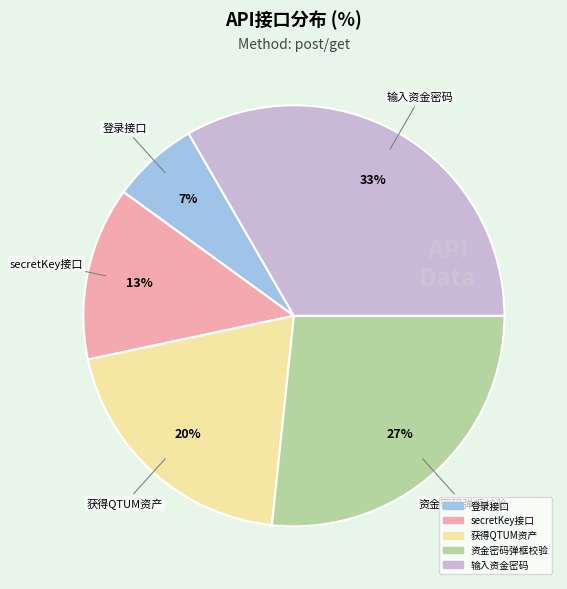

To the nearest percent, what is the combined percentage of 获得QTUM资产 and 登录接口?

27%